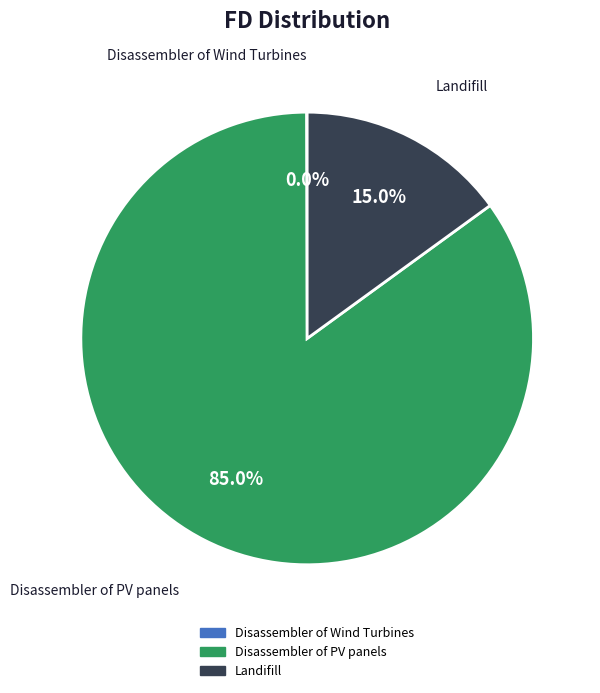

Does any single category account for the majority?

Yes